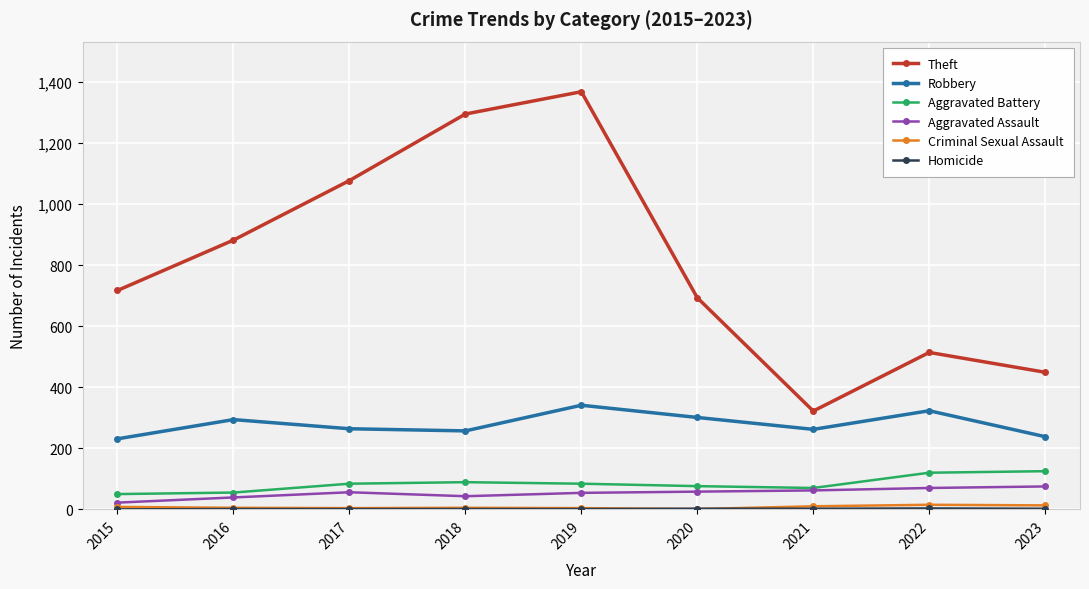

True or false: Aggravated Battery has a value of 50 at 2015.

True